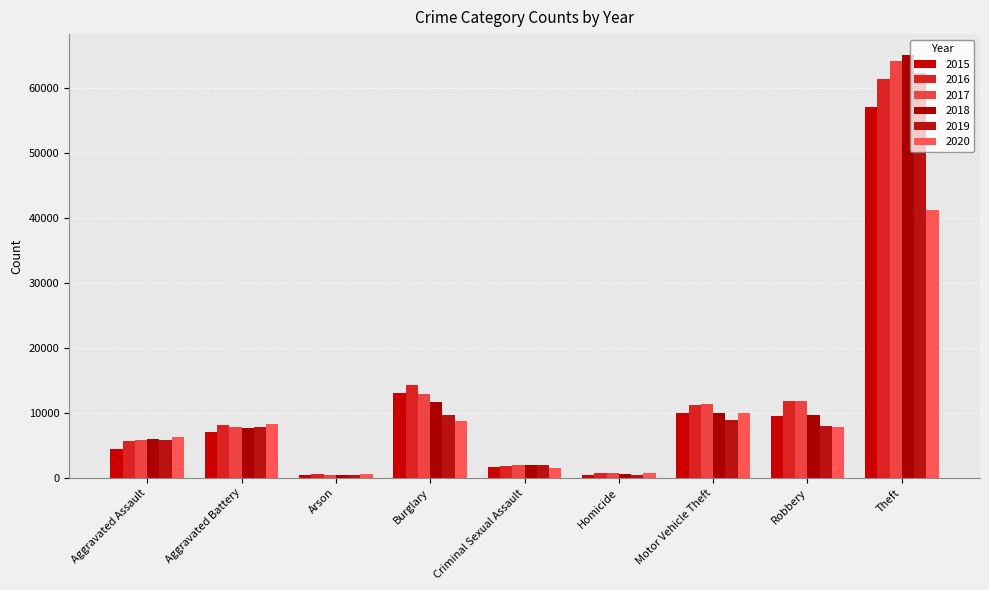

What position from the left is Burglary?

4